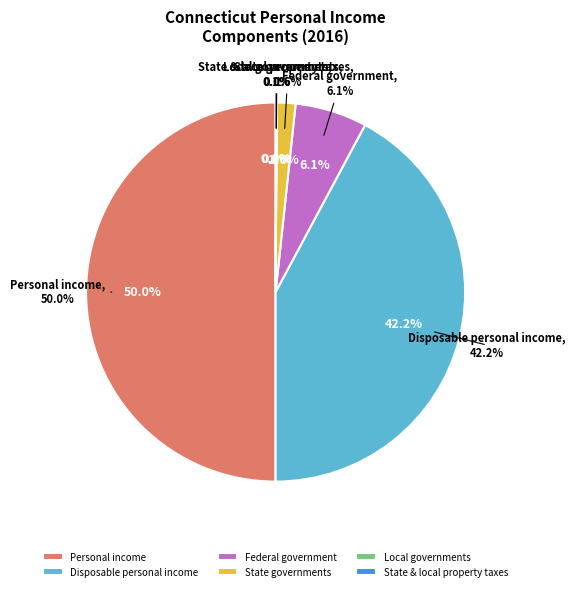

The Disposable personal income slice represents 30% of the pie. True or false?

False